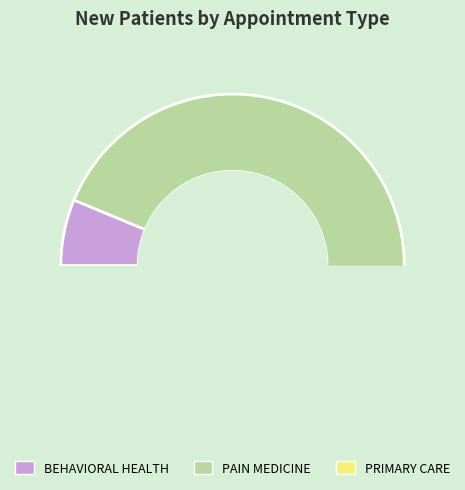

Between BEHAVIORAL HEALTH and PAIN MEDICINE, which is larger?

PAIN MEDICINE